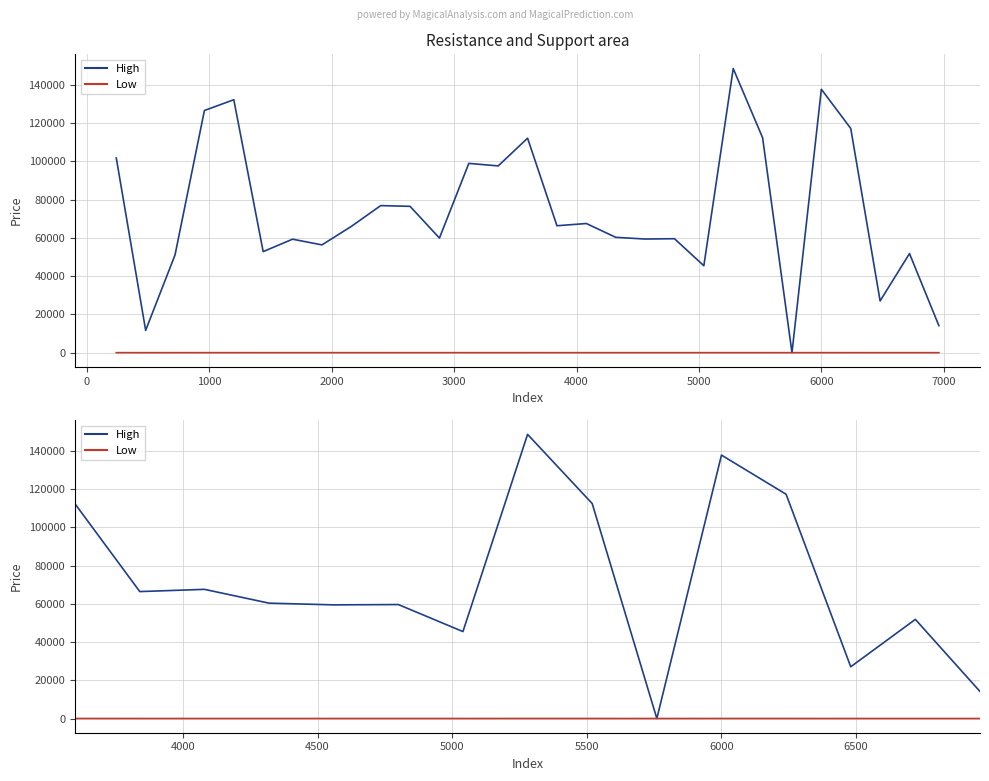

What is the average value of the High series?

74073.1